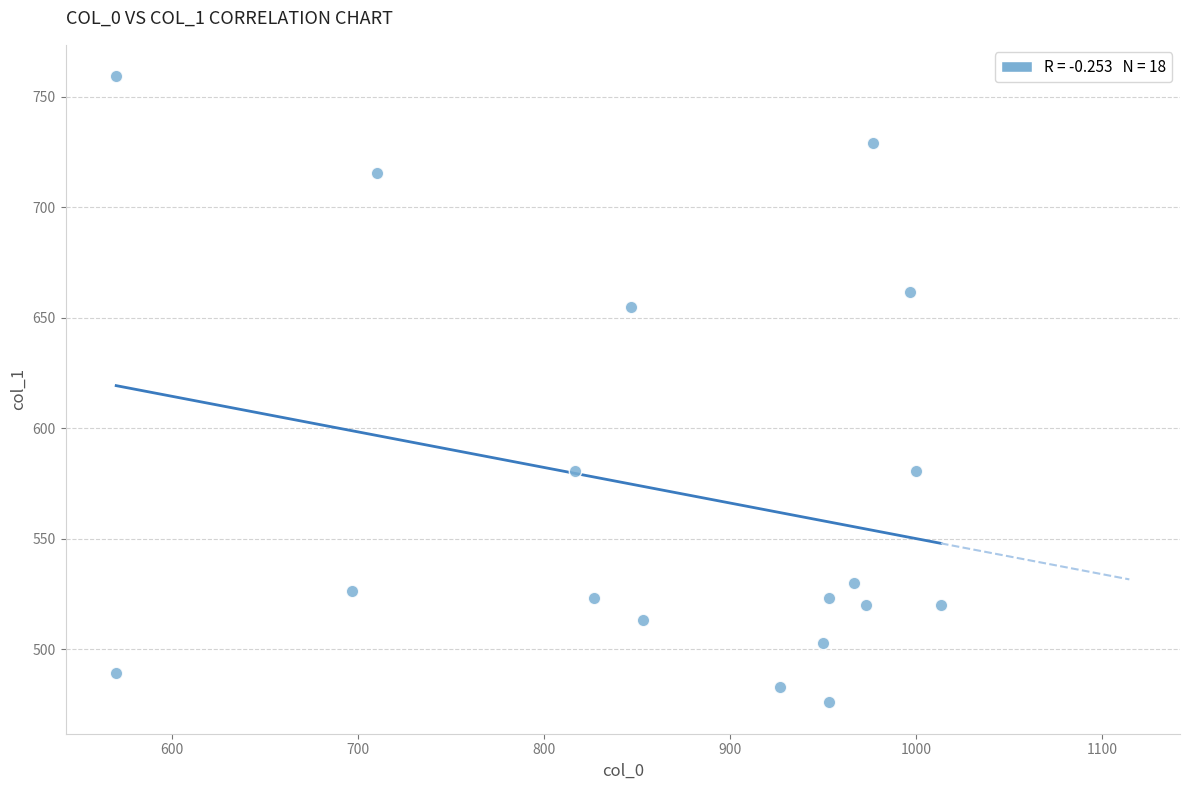

What is the range of X values (max minus min)?

443.3